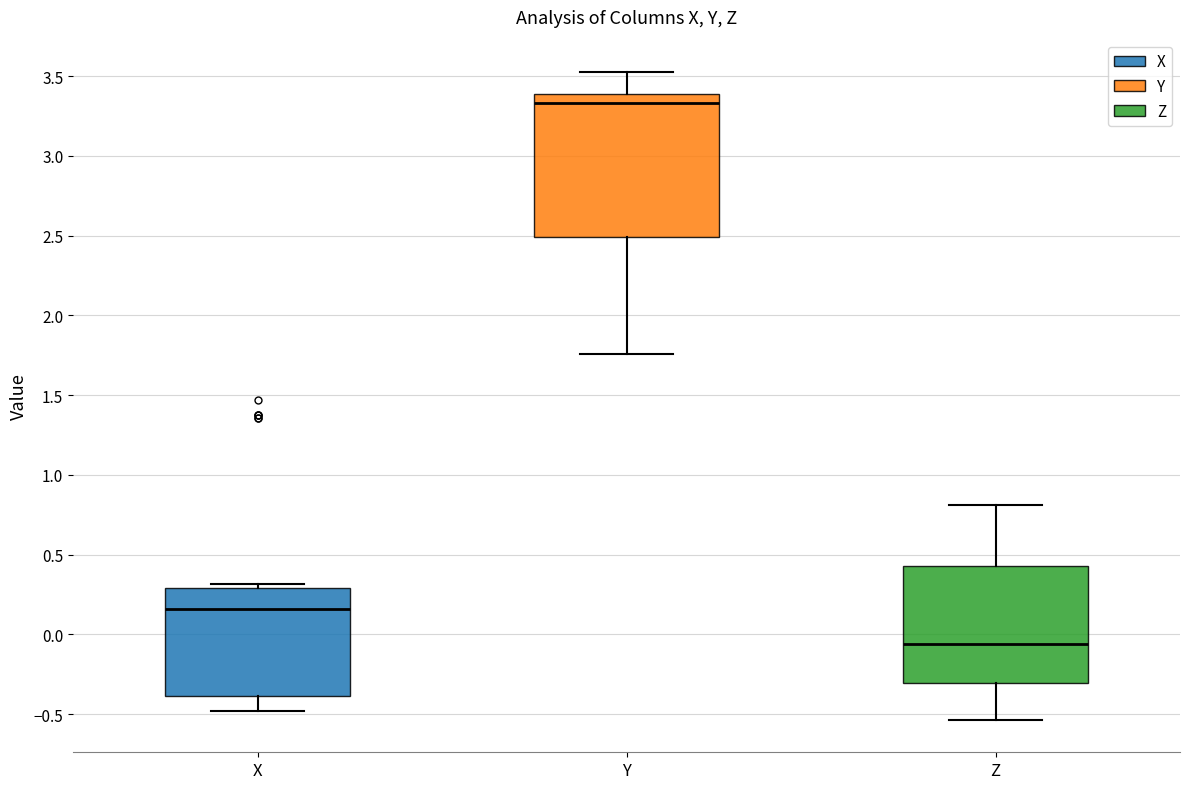

Reading left to right, transcribe this box plot: for each box, give where its median line is, the range the box spans, and where its two whiskers end, as read against the y-axis. The values are not printed on the chart, so give them approximately, as read against the axis.

X: median 0.15, box -0.40 to 0.30, whiskers -0.50 to 0.30 (just above the box's upper edge)
Y: median 3.35, box 2.50 to 3.40, whiskers 1.75 to 3.55
Z: median -0.05, box -0.30 to 0.45, whiskers -0.55 to 0.80